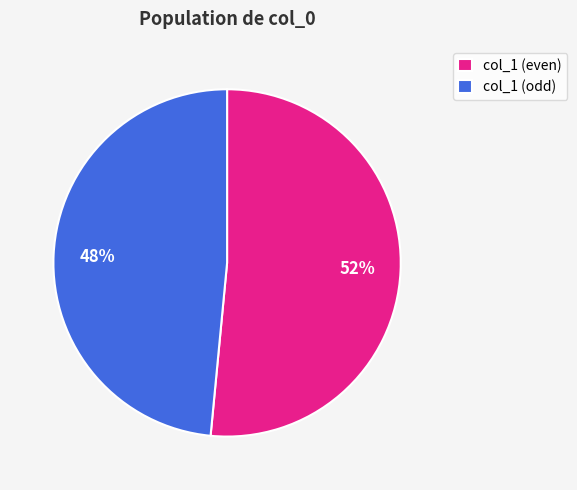

Which category has the smallest portion of the pie?

col_1 (odd)